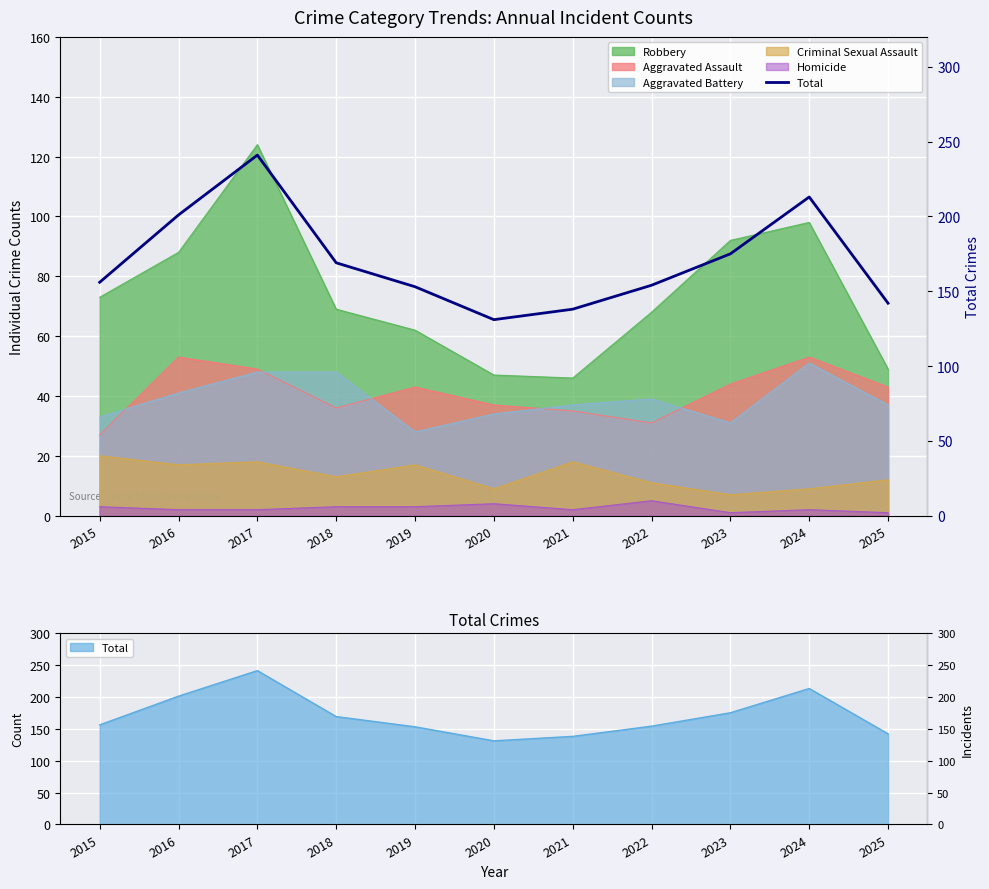

Reading left to right, list all the values displayed in this chart.

2015=156	2016=201	2017=241	2018=169	2019=153	2020=131	2021=138	2022=154	2023=175	2024=213	2025=142